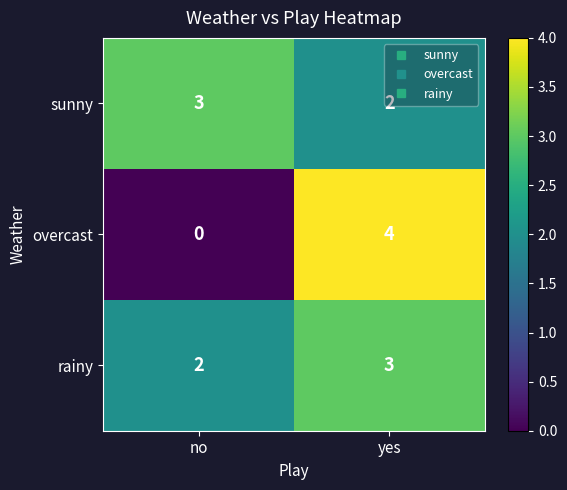

What is the greatest value displayed?

4